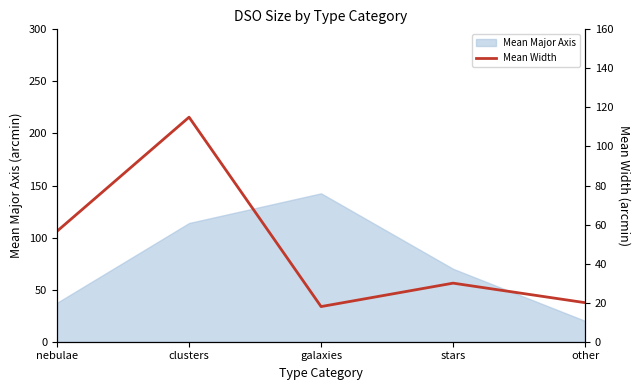

At which label does the data first exceed 30?

nebulae